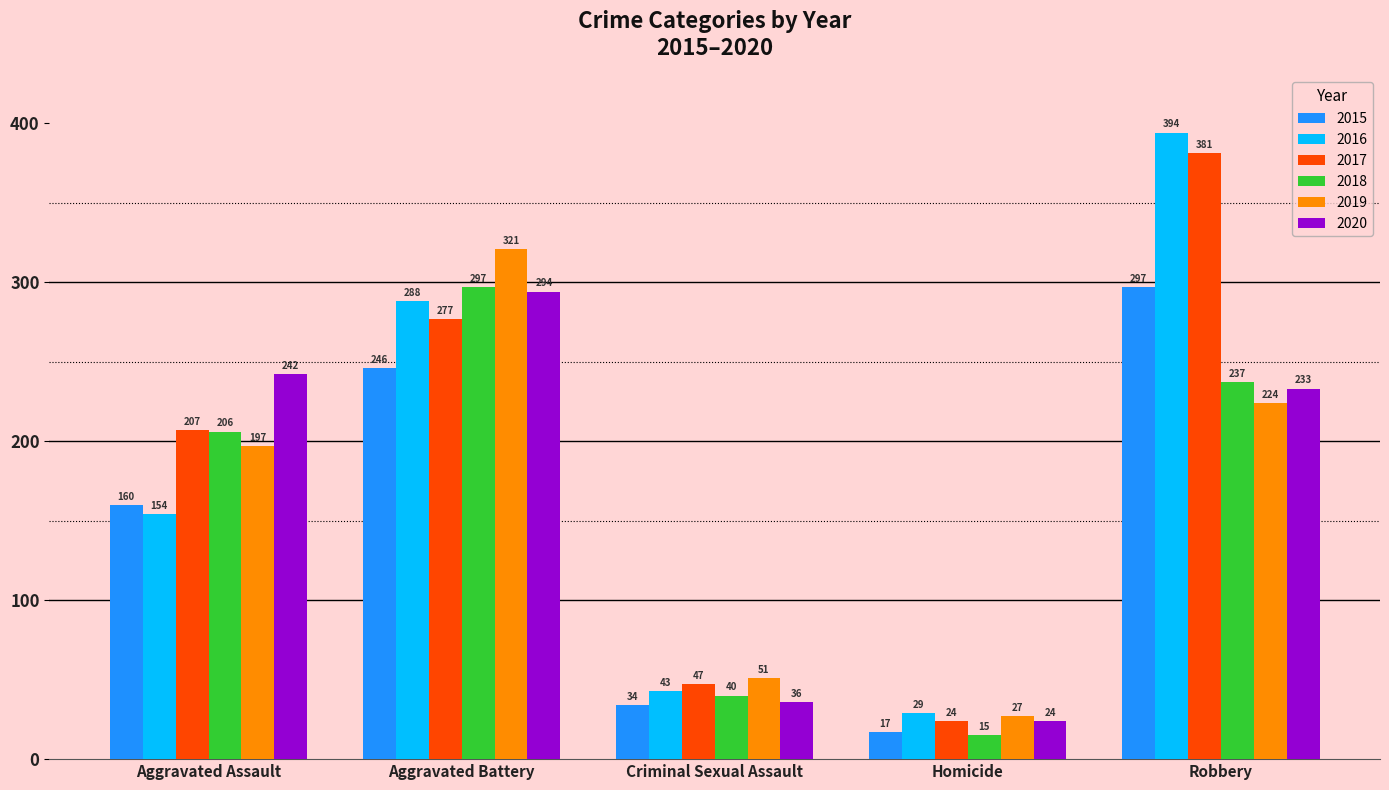

What is the maximum value for 2017?

381